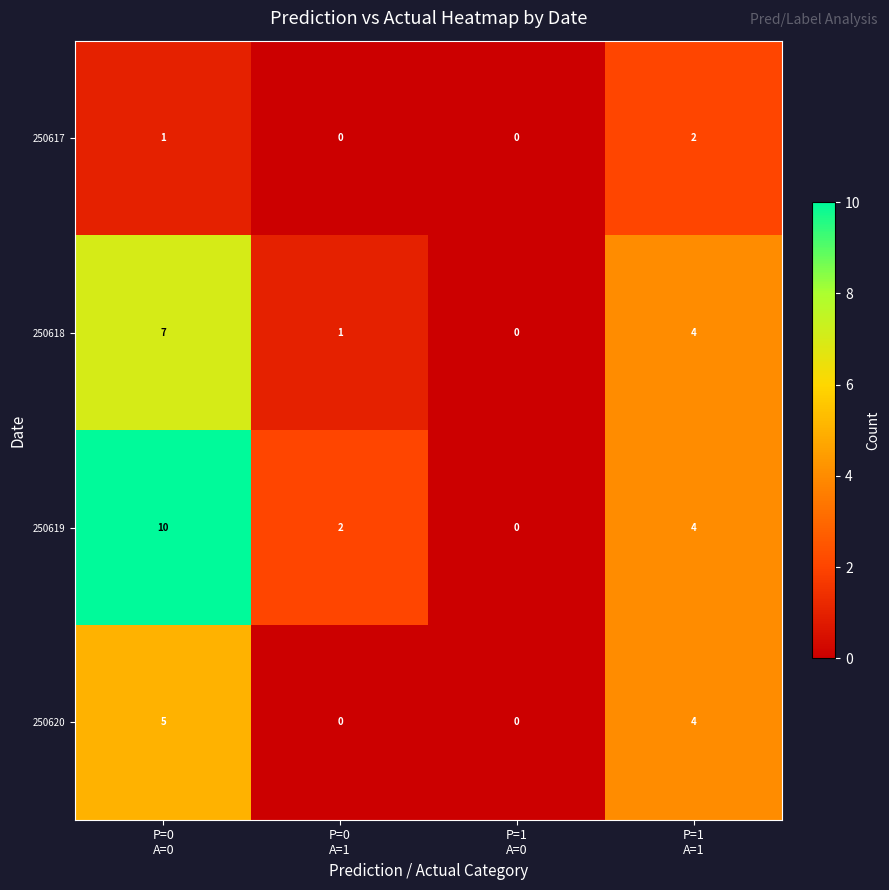

Reading left to right, list all the values displayed in this chart.

250617: 1	0	0	2
250618: 7	1	0	4
250619: 10	2	0	4
250620: 5	0	0	4